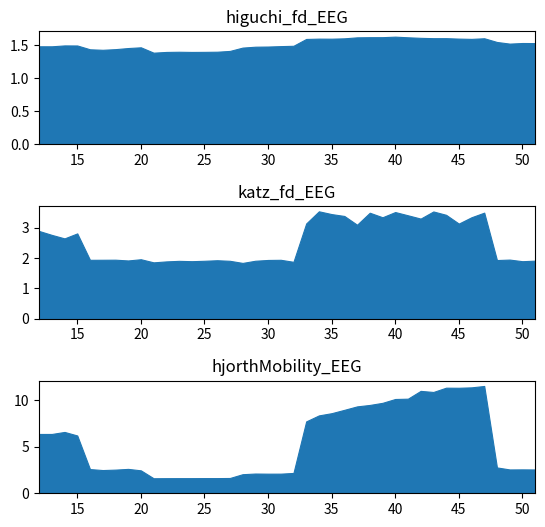

Reading right to left, transcribe all the data shown in this chart.

higuchi_fd_EEG: 51=1.5	50=1.5	49=1.5	48=1.5	47=1.6	46=1.6	45=1.6	44=1.6	43=1.6	42=1.6	41=1.6	40=1.6	39=1.6	38=1.6	37=1.6	36=1.6	35=1.6	34=1.6	33=1.6	32=1.5	31=1.5	30=1.5	29=1.5	28=1.5	27=1.4	26=1.4	25=1.4	24=1.4	23=1.4	22=1.4	21=1.4	20=1.5	19=1.5	18=1.4	17=1.4	16=1.4	15=1.5	14=1.5	13=1.5	12=1.5
katz_fd_EEG: 51=1.9	50=1.9	49=2.0	48=1.9	47=3.5	46=3.3	45=3.1	44=3.4	43=3.5	42=3.3	41=3.4	40=3.5	39=3.3	38=3.5	37=3.1	36=3.4	35=3.5	34=3.5	33=3.1	32=1.9	31=1.9	30=1.9	29=1.9	28=1.8	27=1.9	26=1.9	25=1.9	24=1.9	23=1.9	22=1.9	21=1.9	20=2.0	19=1.9	18=1.9	17=1.9	16=1.9	15=2.8	14=2.7	13=2.8	12=2.9
hjorthMobility_EEG: 51=2.6	50=2.6	49=2.6	48=2.8	47=11.6	46=11.4	45=11.4	44=11.4	43=10.9	42=11.0	41=10.2	40=10.2	39=9.7	38=9.5	37=9.4	36=9.0	35=8.6	34=8.4	33=7.7	32=2.2	31=2.1	30=2.1	29=2.1	28=2.1	27=1.6	26=1.6	25=1.6	24=1.6	23=1.6	22=1.6	21=1.6	20=2.5	19=2.6	18=2.5	17=2.5	16=2.6	15=6.2	14=6.6	13=6.4	12=6.4